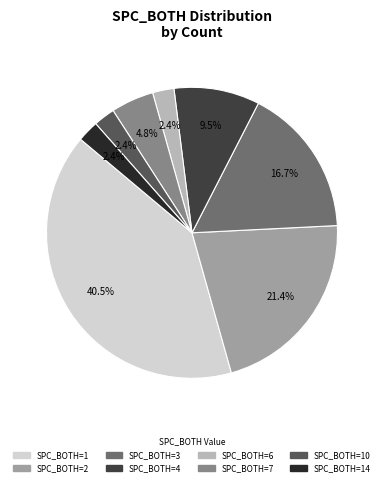

Which has a higher value, SPC_BOTH=10 or SPC_BOTH=1?

SPC_BOTH=1